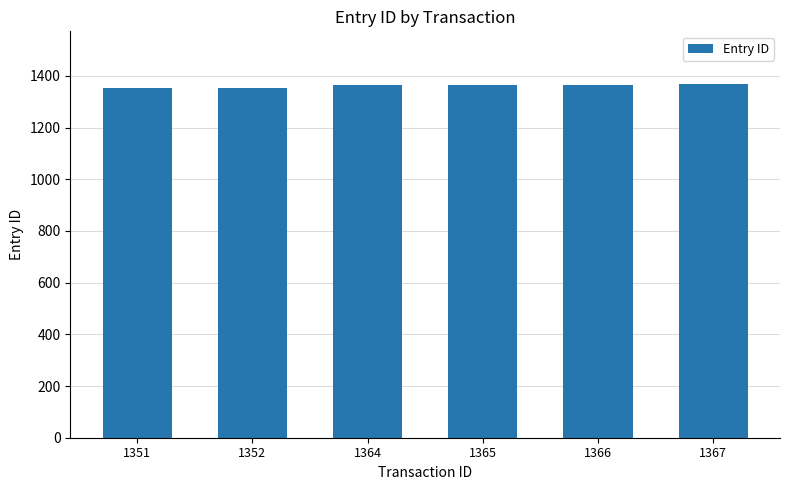

The chart shows a value of 1366 at 1366. True or false?

True